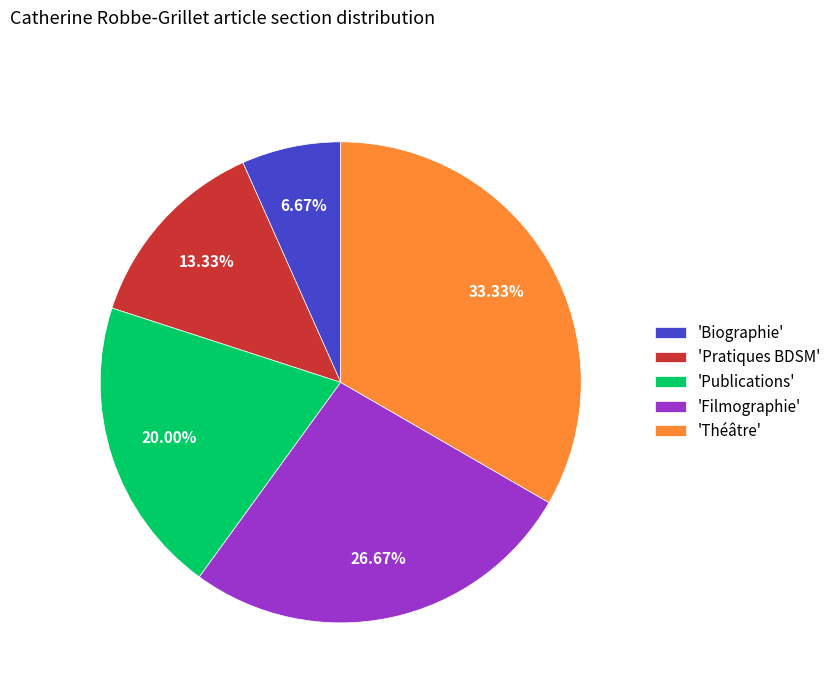

Does 'Filmographie' account for over 50% of the chart?

No